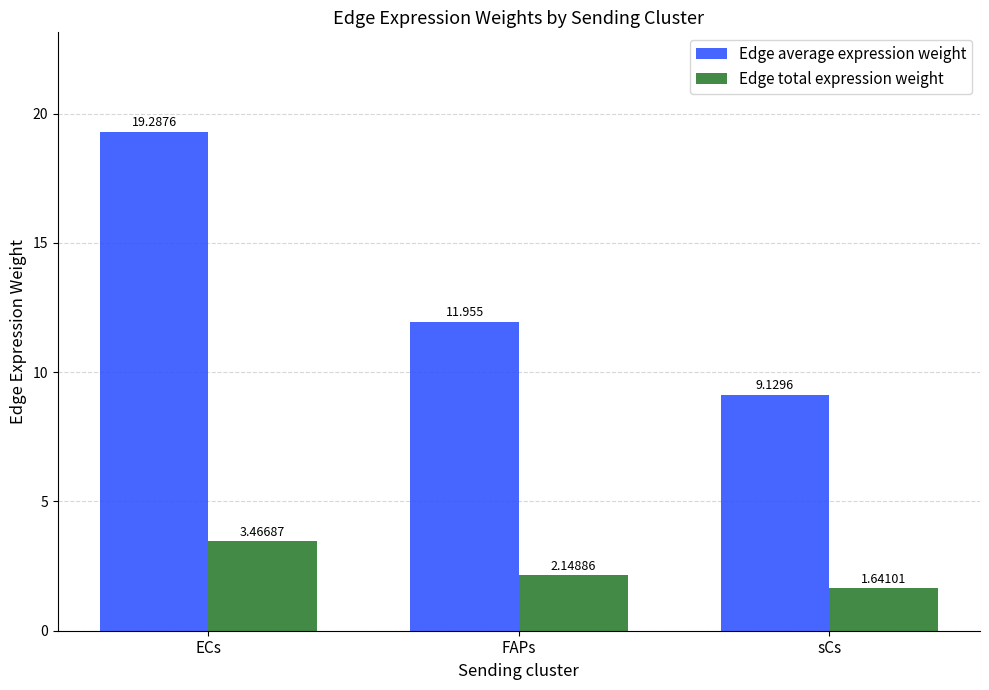

At which category is the sum across all series the highest?

ECs